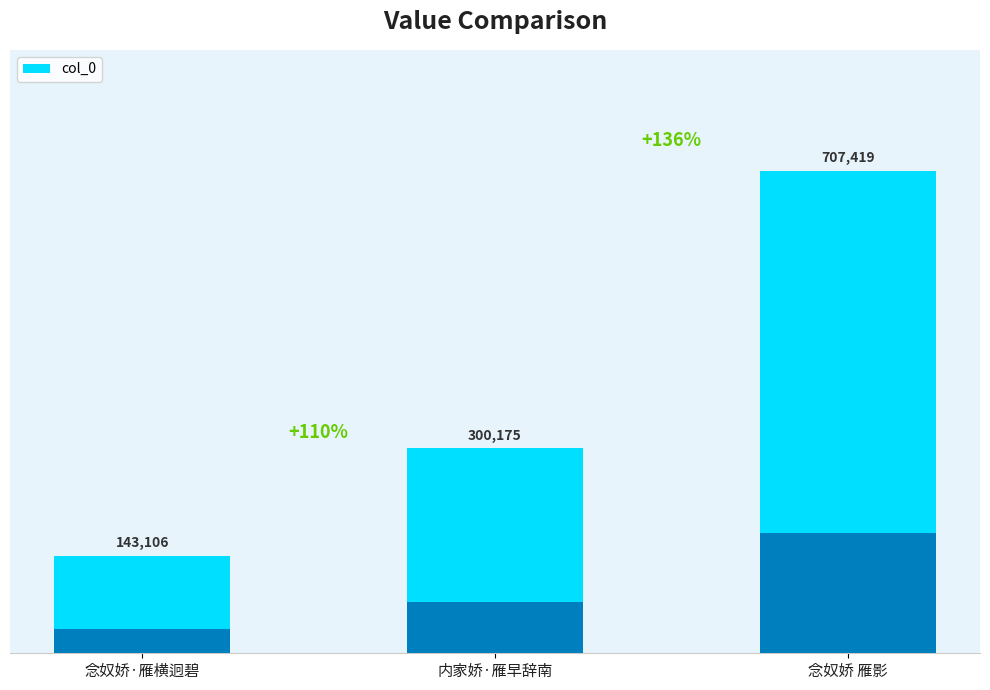

What is the greatest value displayed?

707419